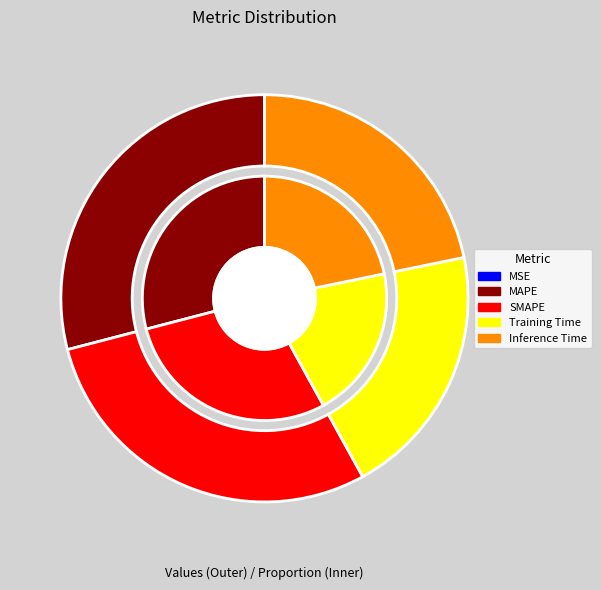

What is the change in value from SMAPE to Inference Time?

-0.2